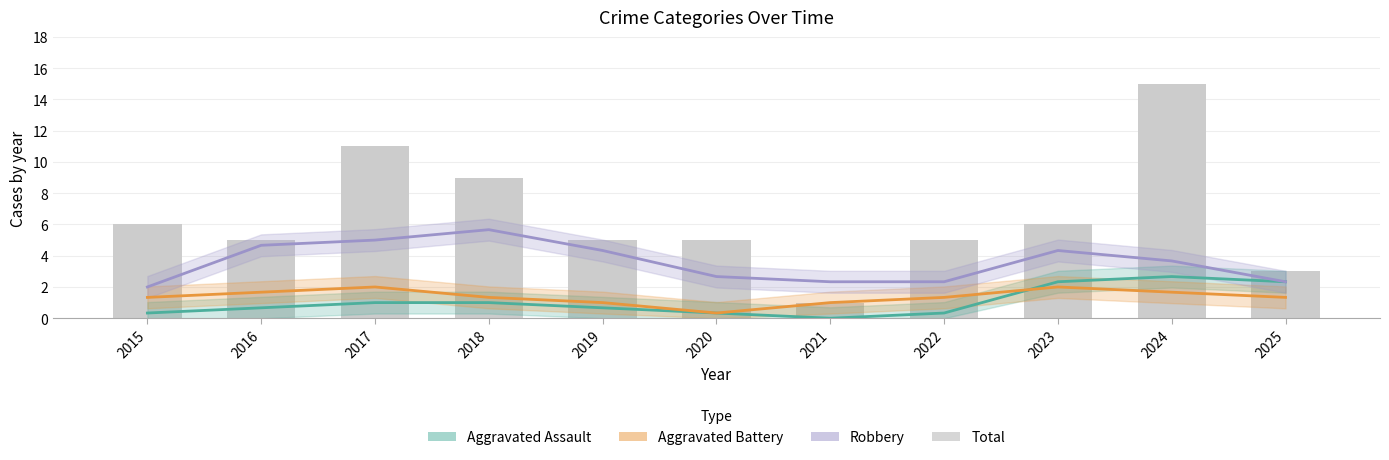

What is the sum of all Aggravated Assault values?

11.7